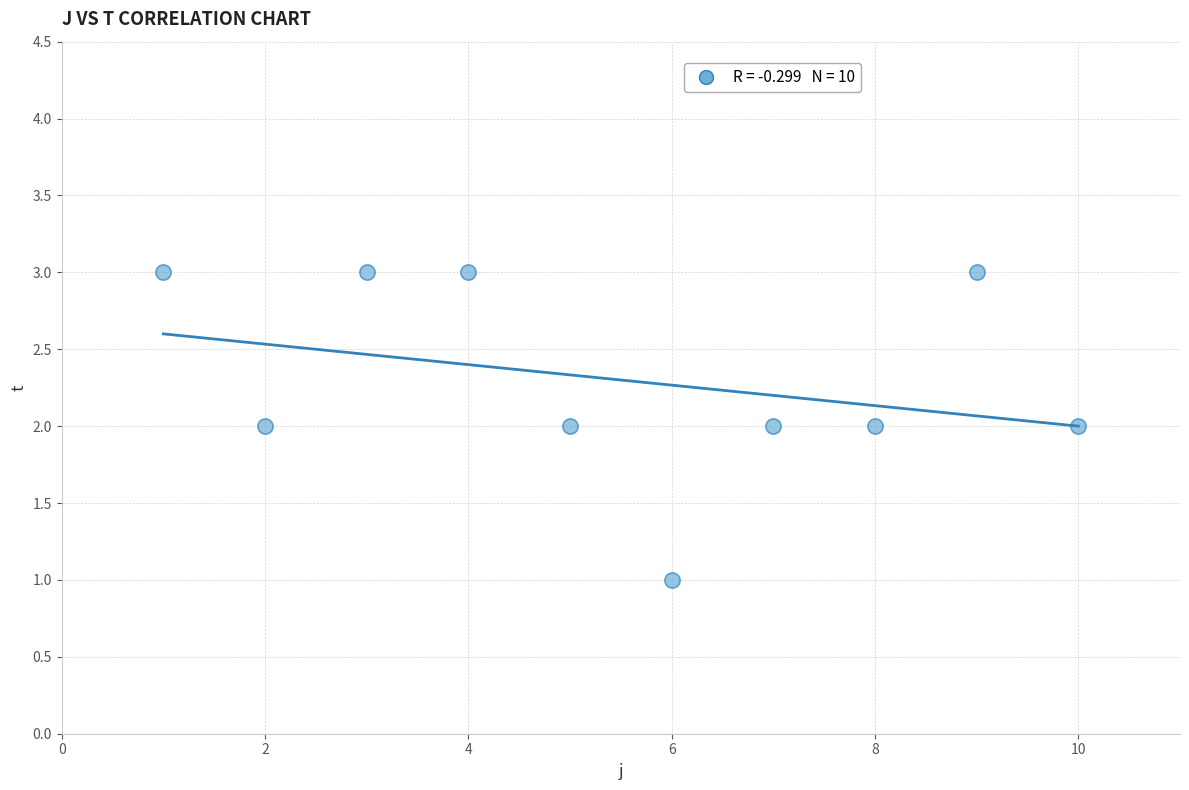

What is the range of X values (max minus min)?

9